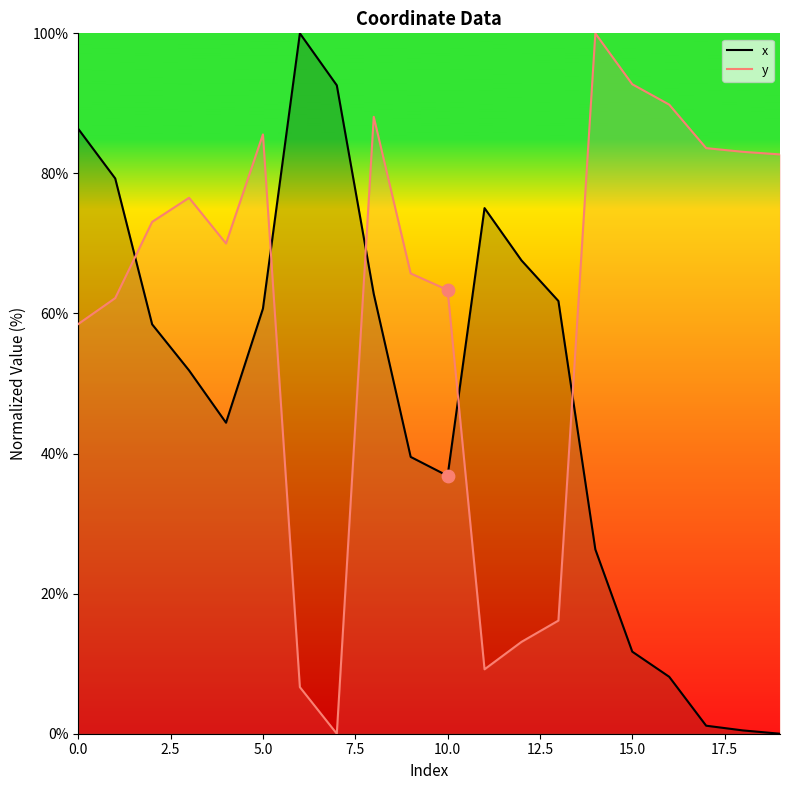

Which series has the largest total across all categories?

y